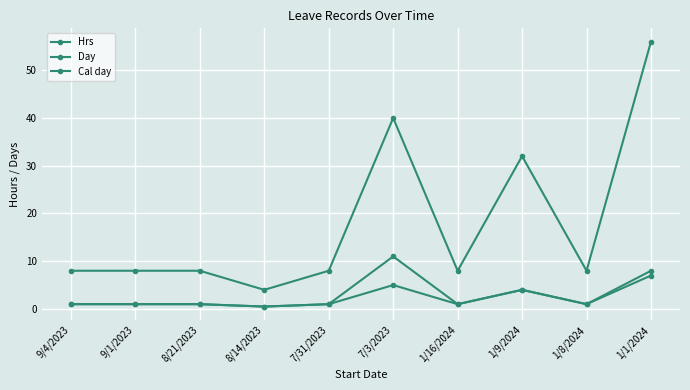

How many distinct data groups are displayed?

3